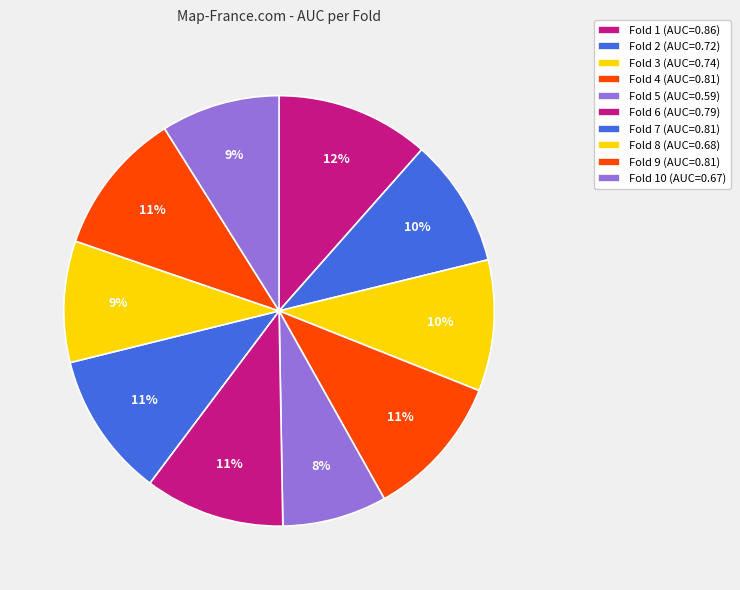

Count the number of slices in the pie.

10